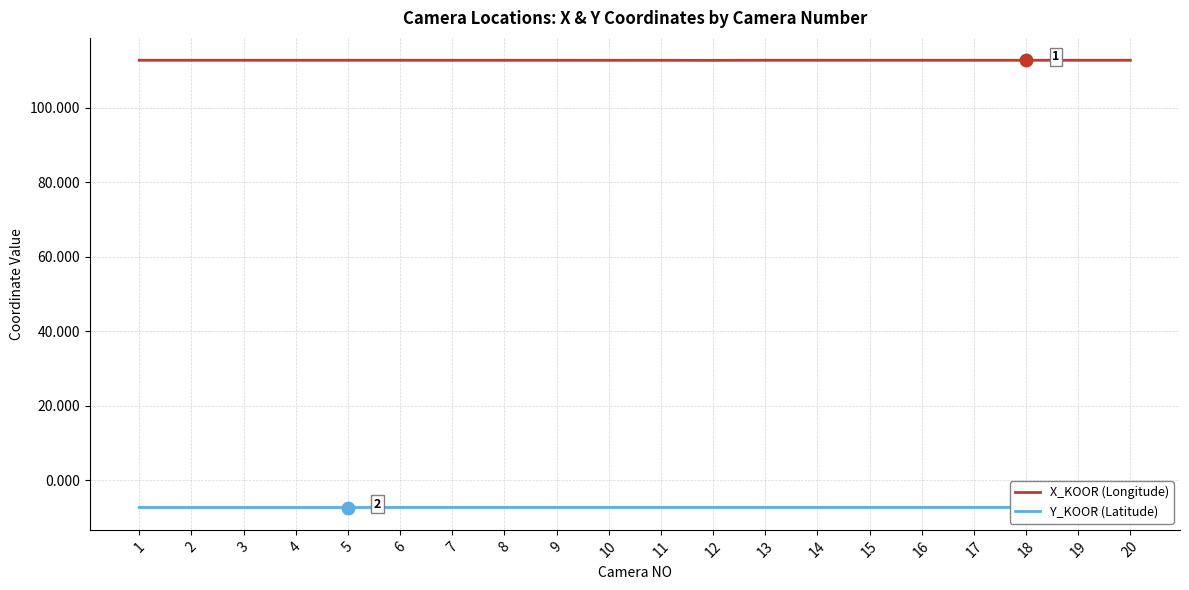

At which label is Y_KOOR (Latitude) closest to -7?

20